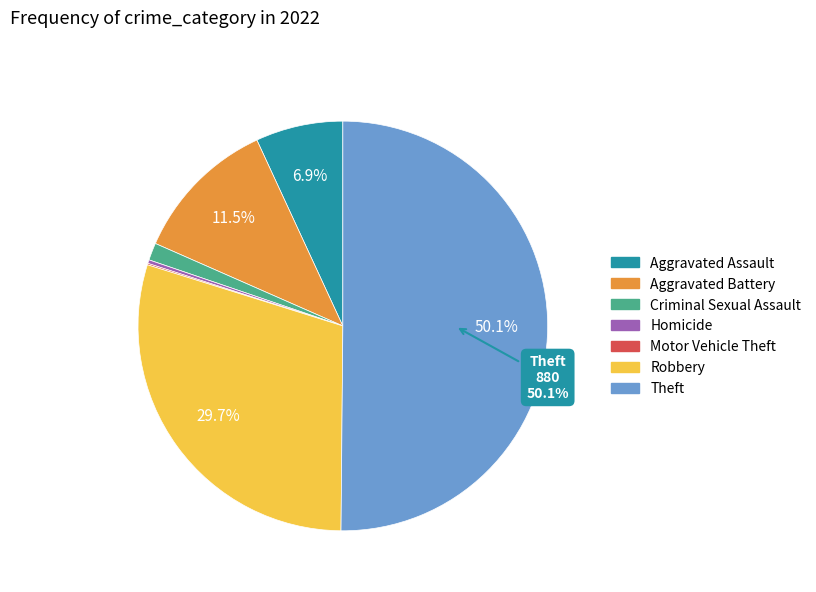

Which has a higher value, Theft or Criminal Sexual Assault?

Theft